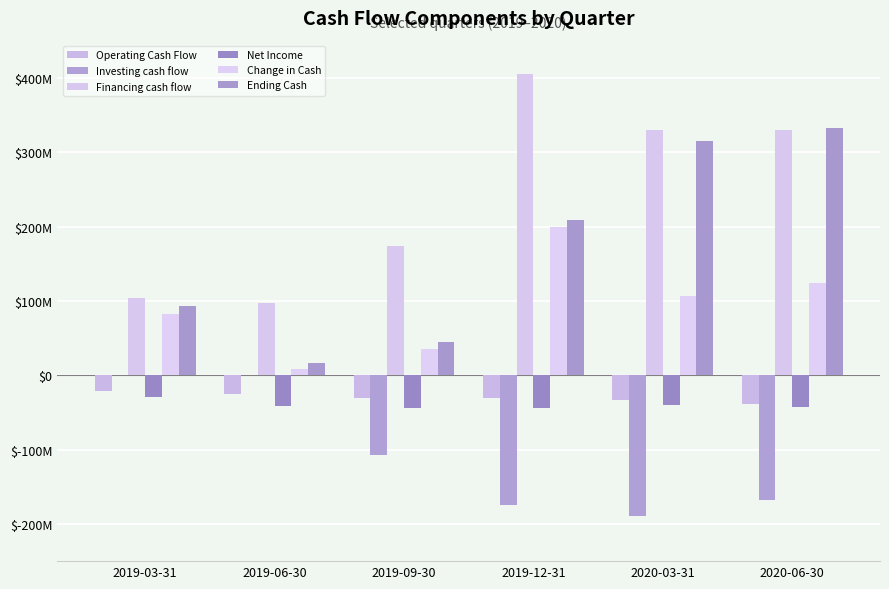

Reading left to right, what are all the values shown in this chart?

Operating Cash Flow: -21491000	-24682000	-30967000	-30923000	-33048000	-39133000
Investing cash flow: 0	0	-106831000	-174335000	-189744000	-167278000
Financing cash flow: 104079000	97393000	173759000	405283000	329196000	329823000
Net Income: -29517000	-41710000	-44510000	-43957000	-40610000	-42516000
Change in Cash: 82456000	8058000	35961000	200025000	106404000	123412000
Ending Cash: 93425000	17085000	44988000	209052000	315456000	332464000